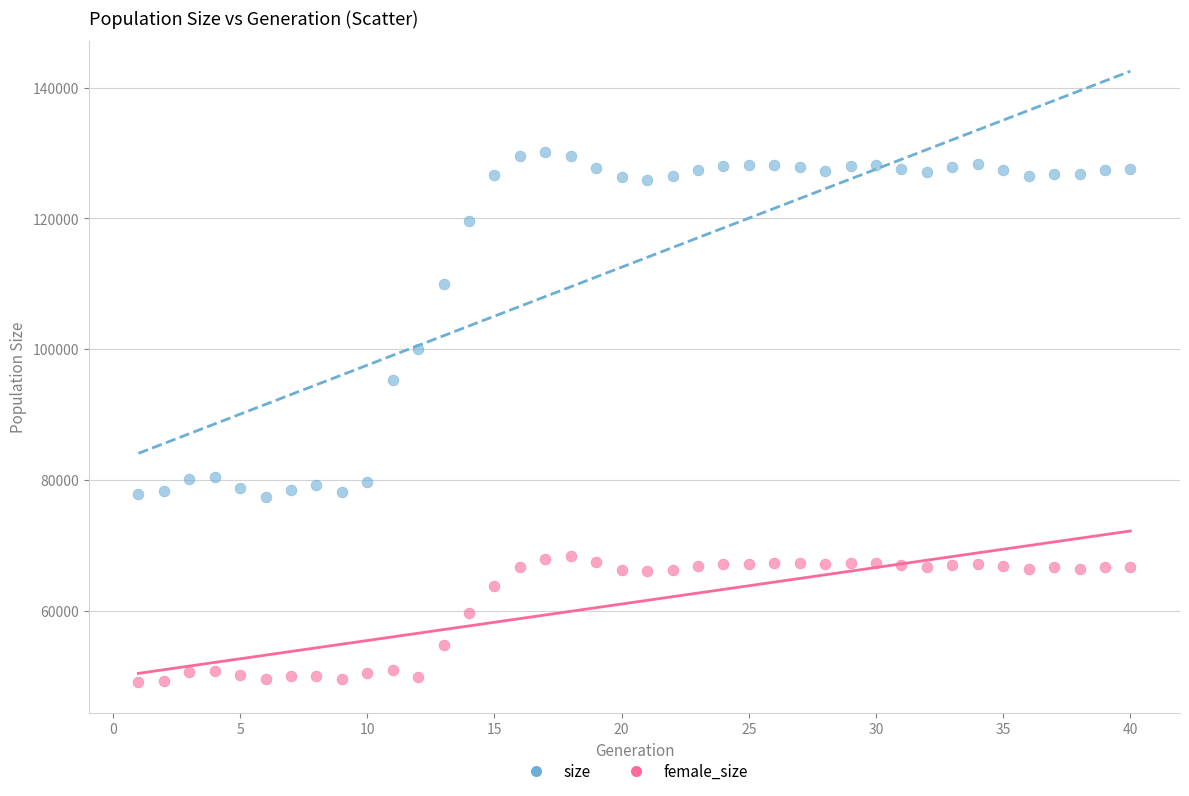

Which series contains the highest Y value?

size